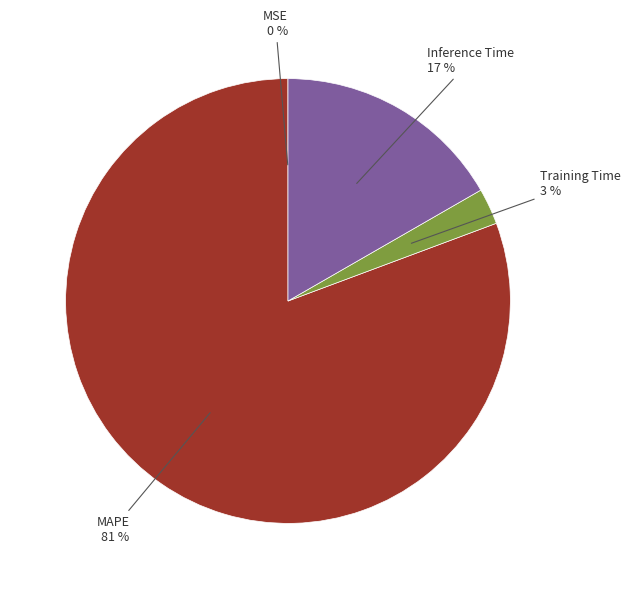

Which has a higher value, Inference Time or Training Time?

Inference Time